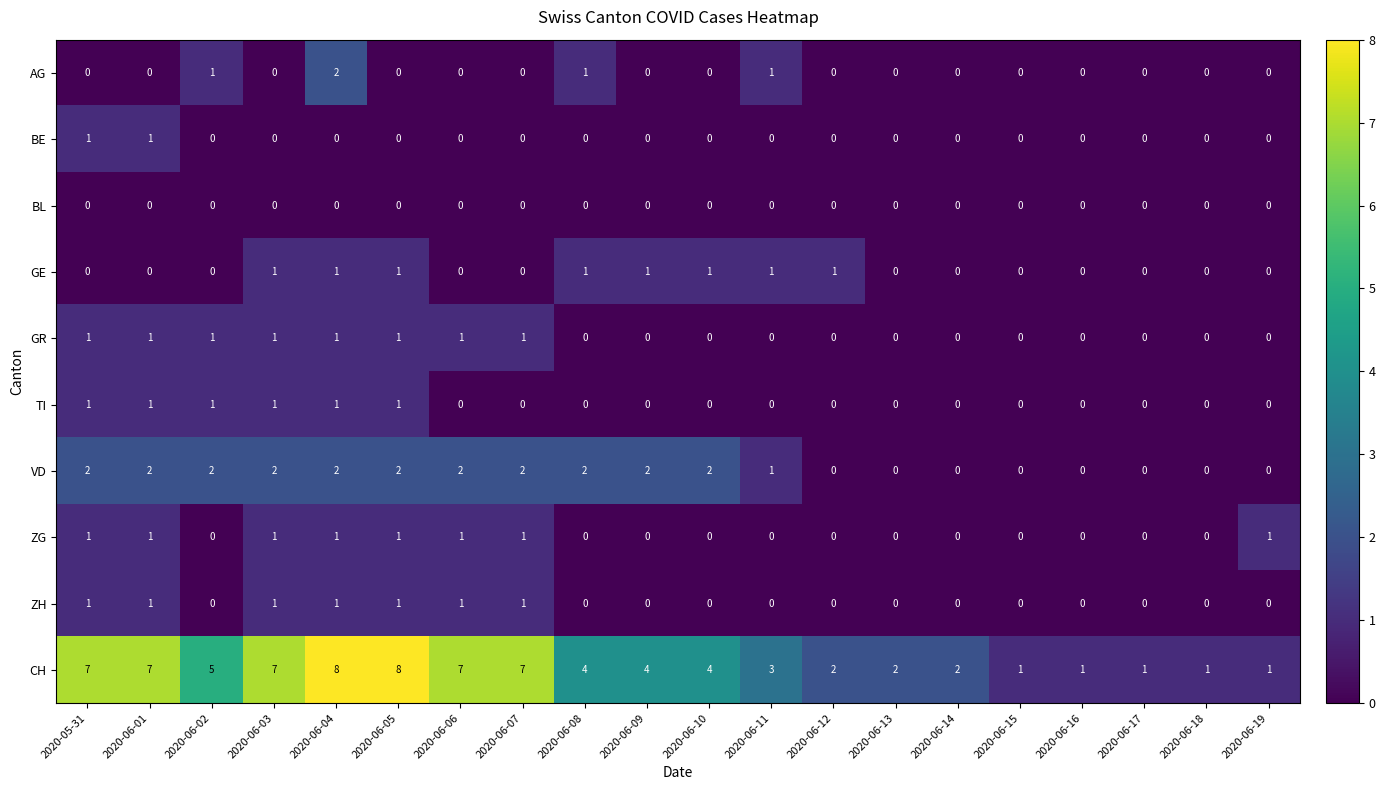

How many categories are shown in the chart?

20